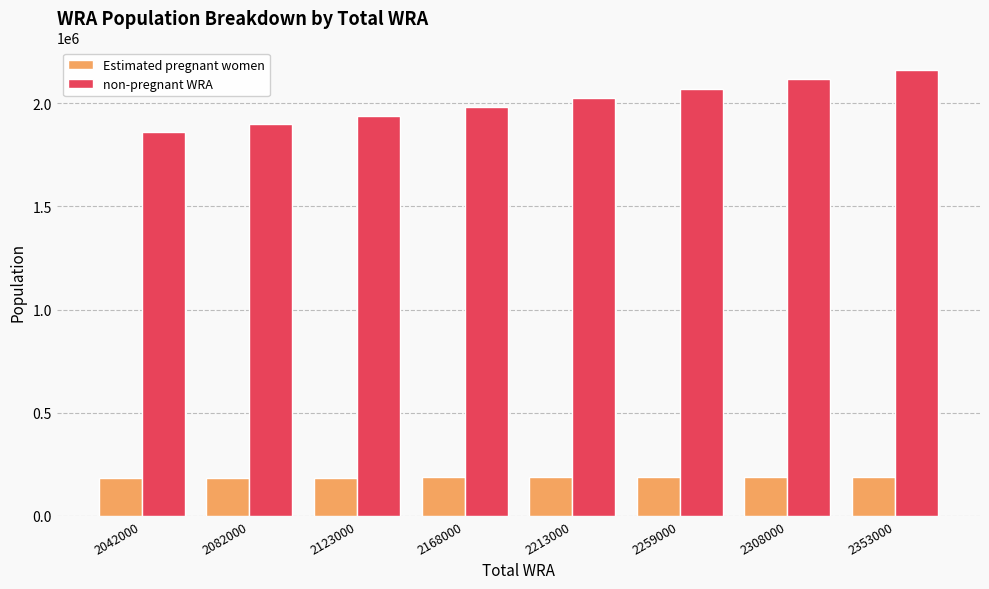

What is the difference between the second highest and second lowest values in the non-pregnant WRA series?

219855.0